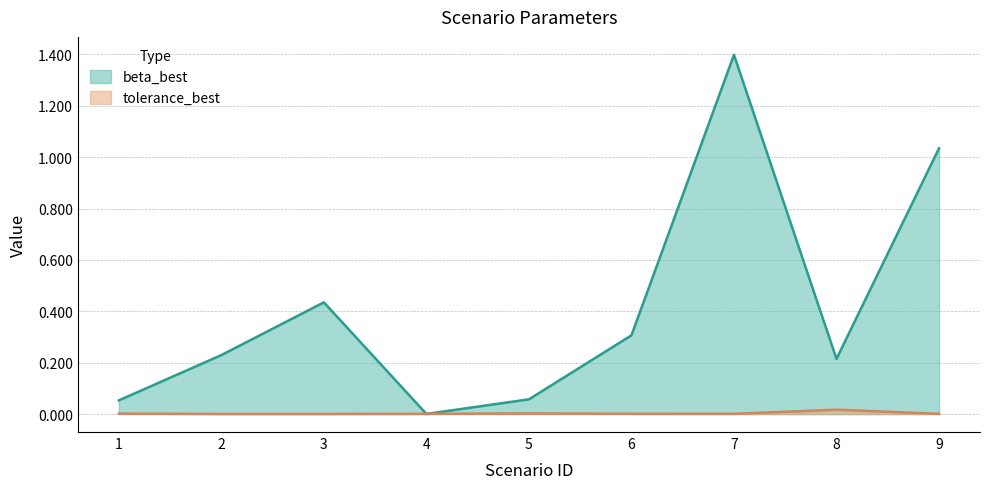

At which category is the sum across all series the highest?

7